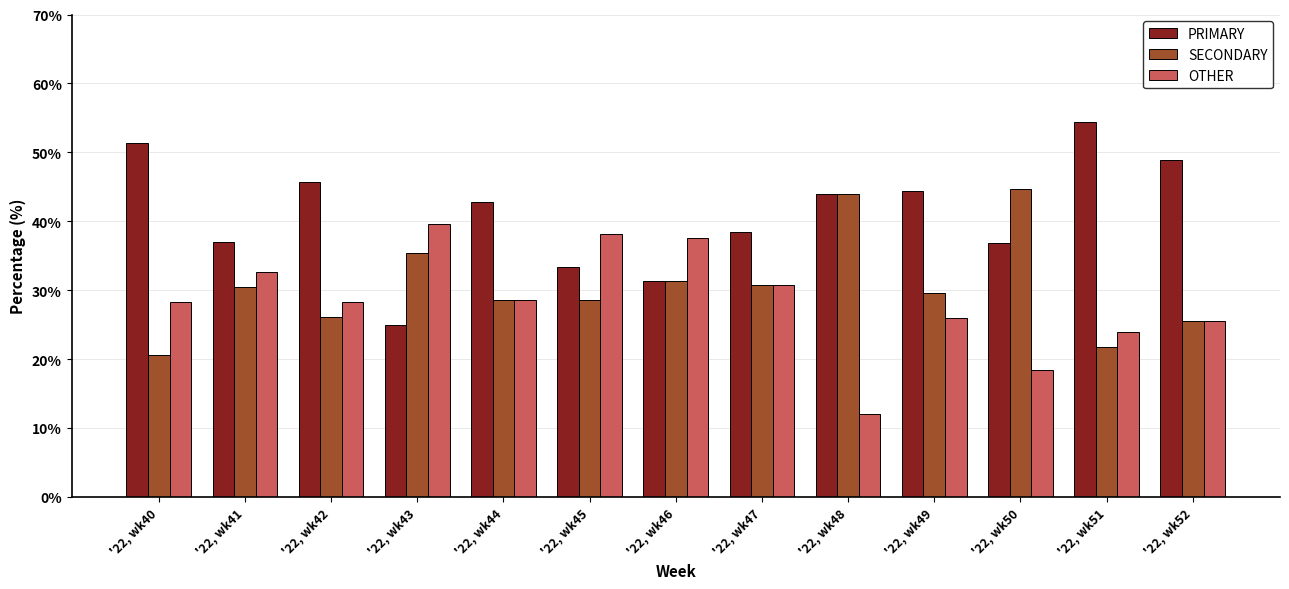

Which label corresponds to the smallest value in the chart?

'22, wk48